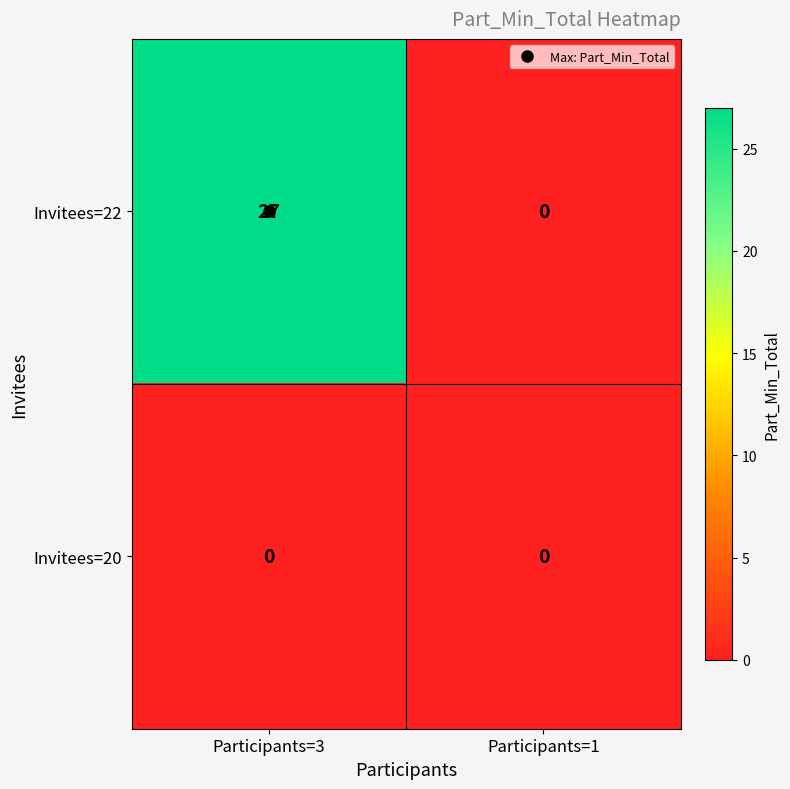

At which category is the sum across all series the highest?

Participants=3